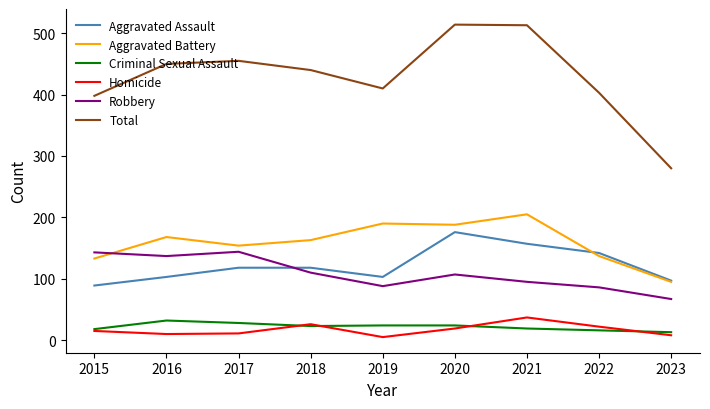

The value of Aggravated Battery at 2021 is 103. True or false?

False